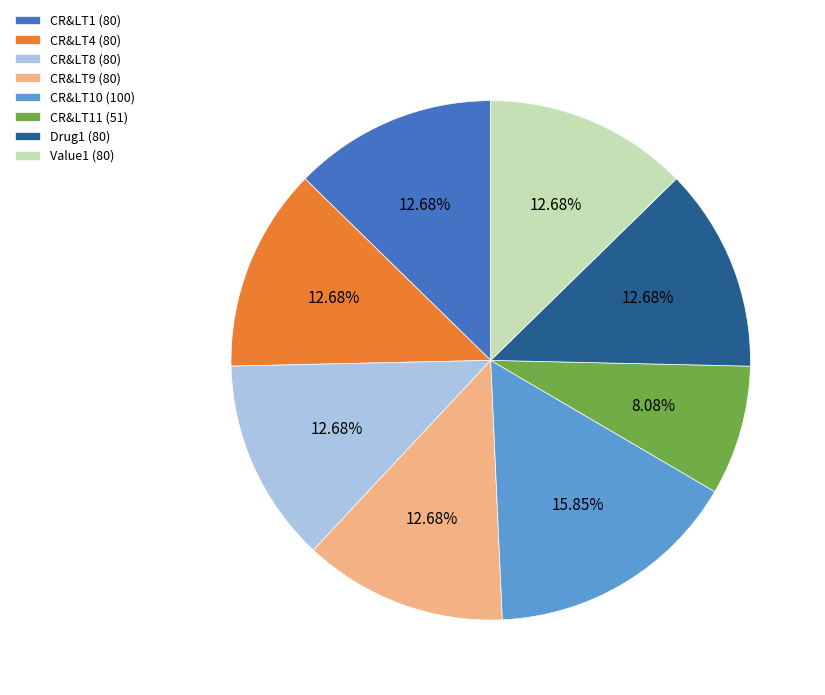

Combined, do CR&LT8 (80) and Value1 (80) account for over 50%?

No